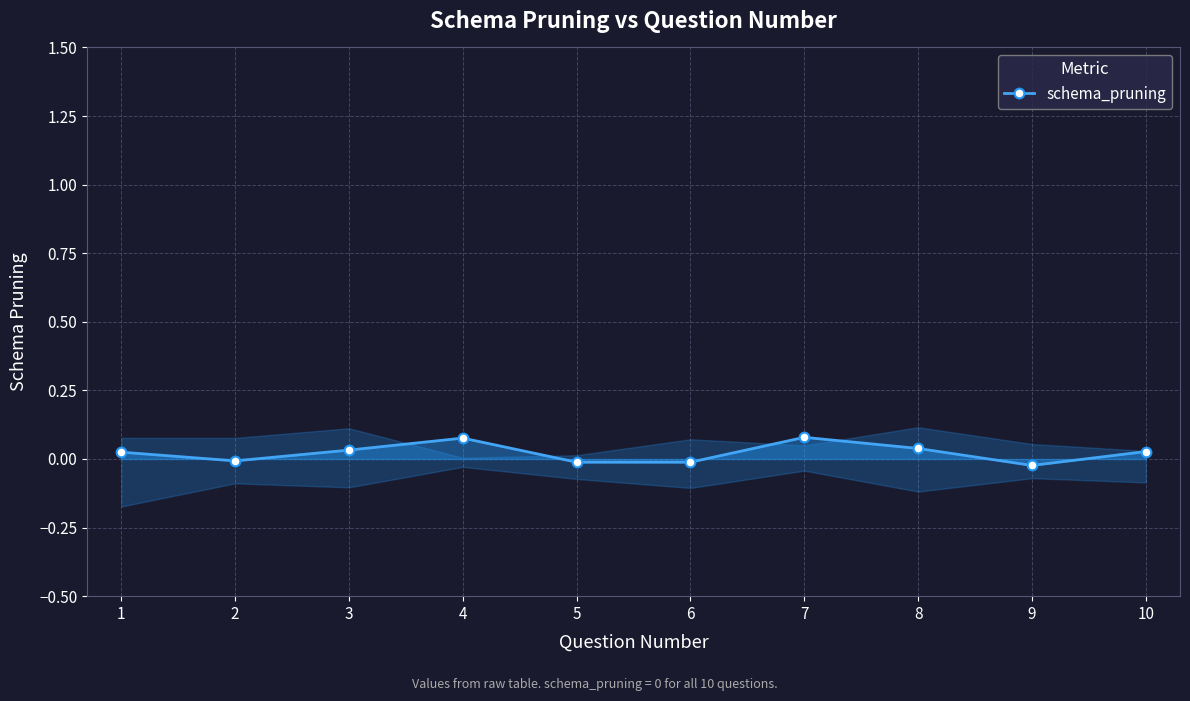

How many interior local peaks (higher than both neighbors) does the data have?

2